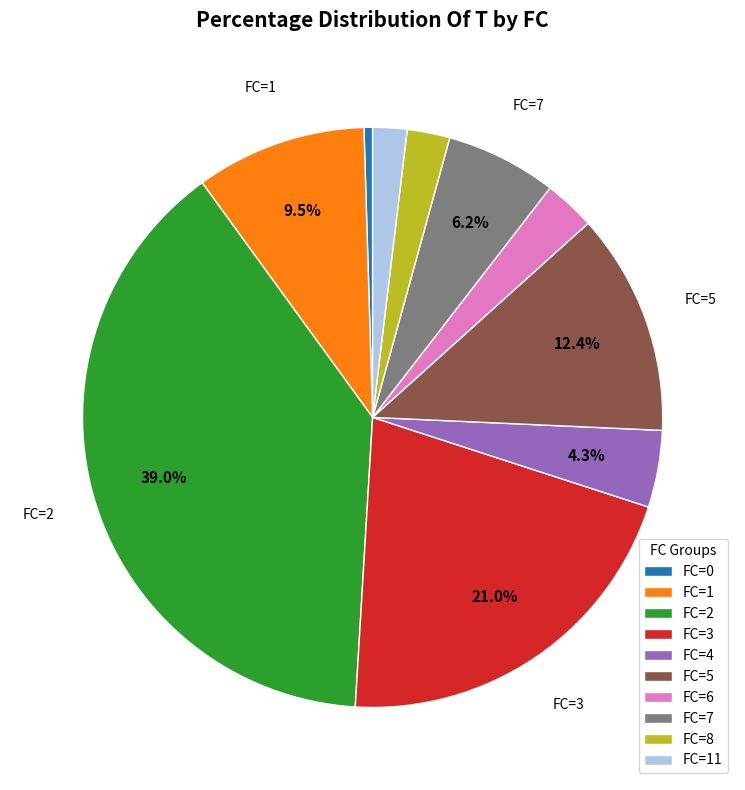

Does any single category account for the majority?

No